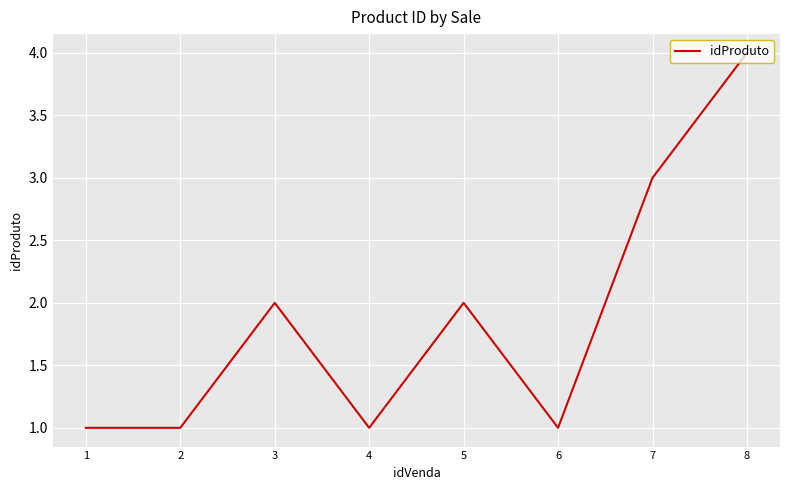

What is the approximate value at 3?

2